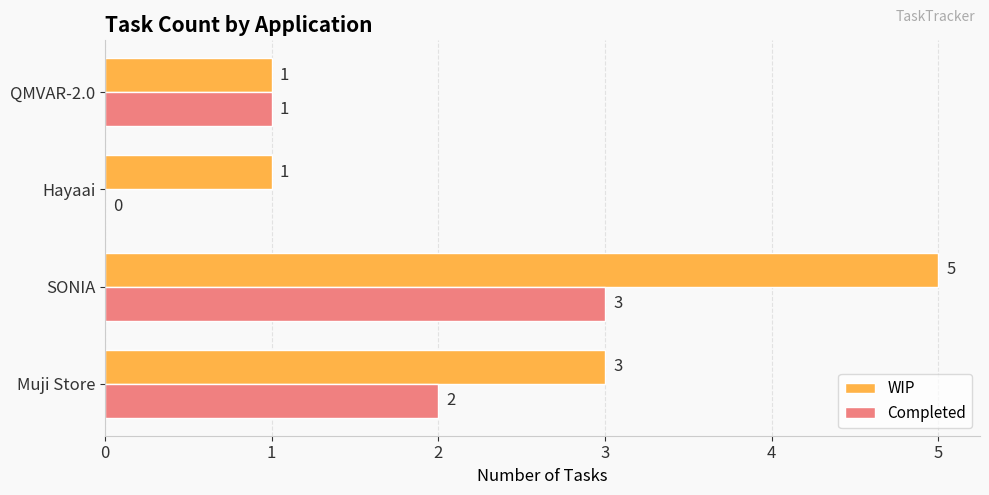

Which series has the widest spread of values?

WIP